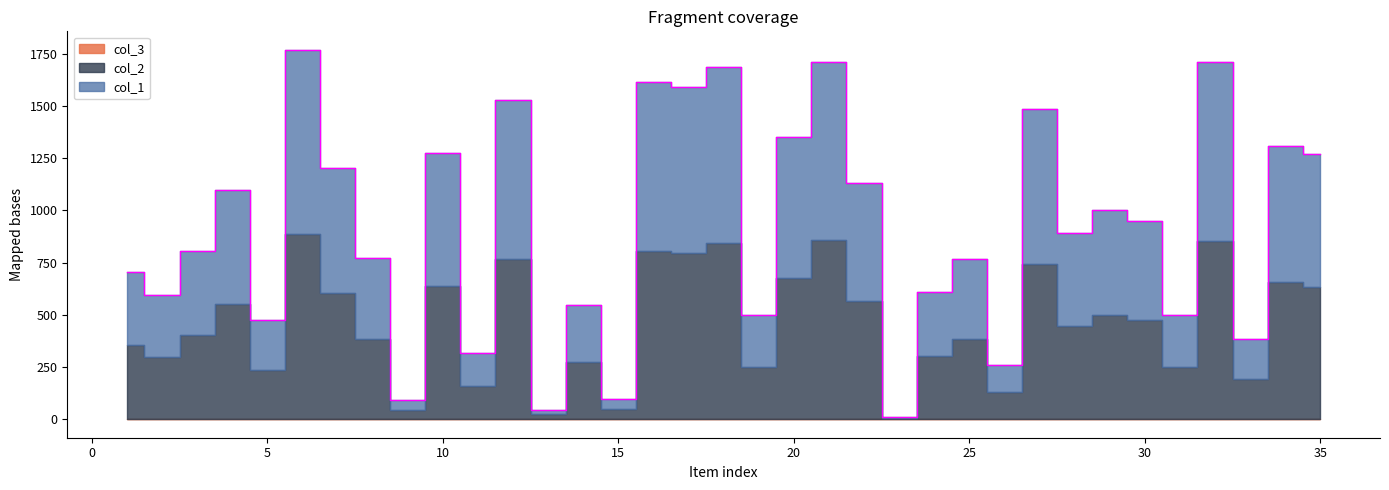

At which category does the chart reach its peak across all series?

6